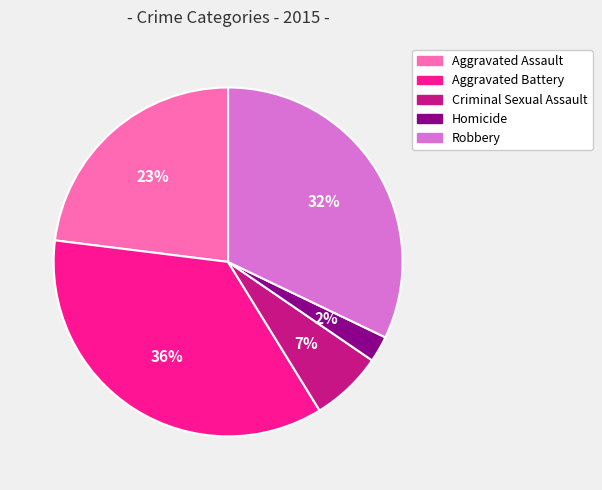

Approximately how many times larger is the value at Criminal Sexual Assault compared to Aggravated Battery?

0.2